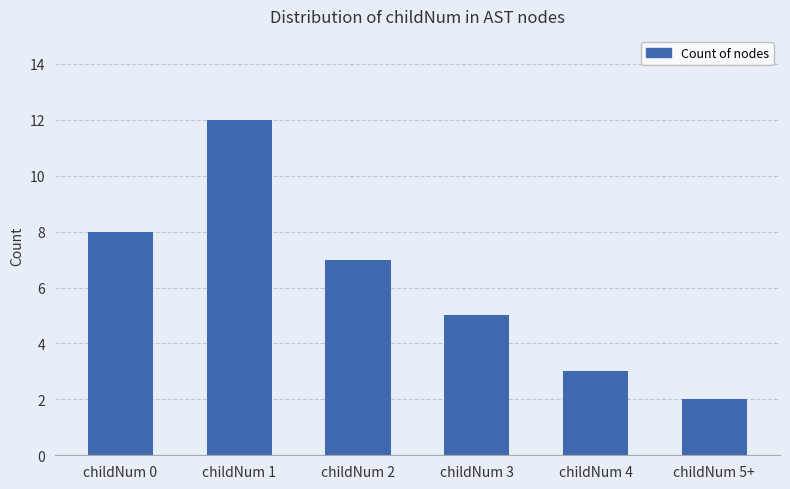

List the labels in order of value, smallest first.

childNum 5+, childNum 4, childNum 3, childNum 2, childNum 0, childNum 1